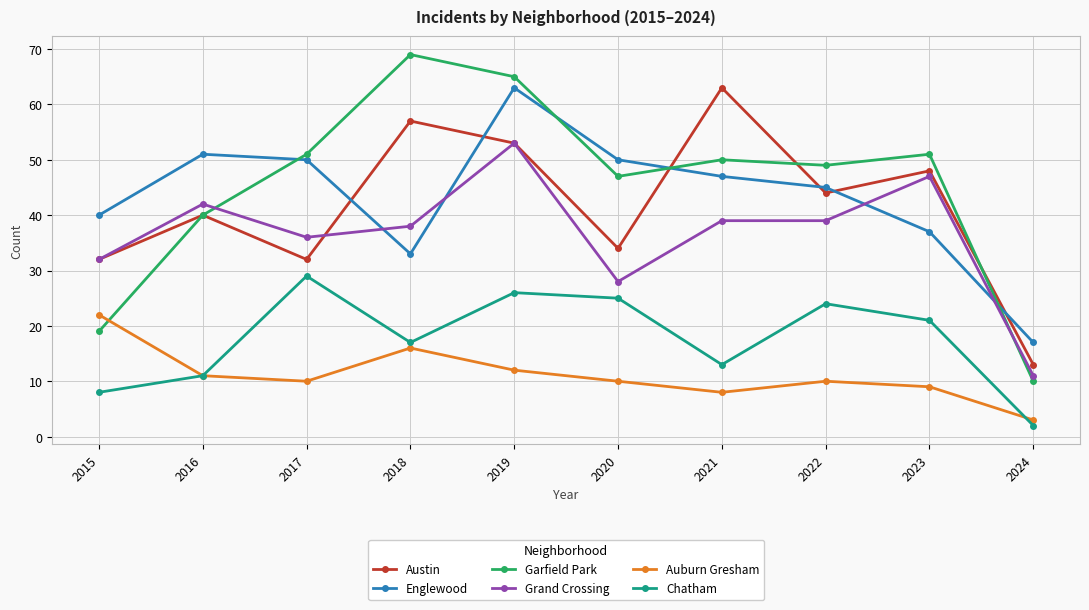

After their last crossing, which series has the higher values: Garfield Park or Englewood?

Englewood